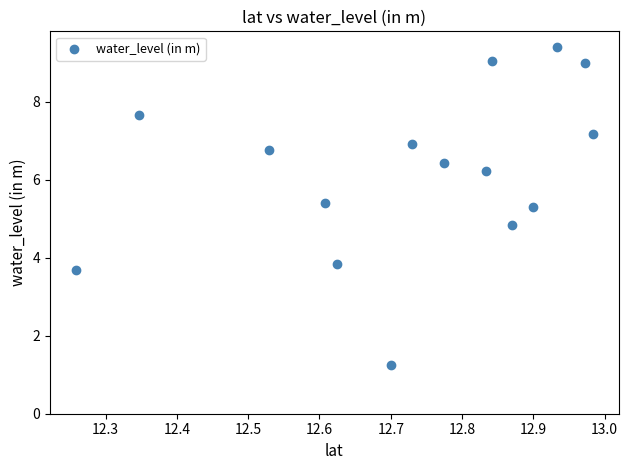

What is the range of X values (max minus min)?

0.7